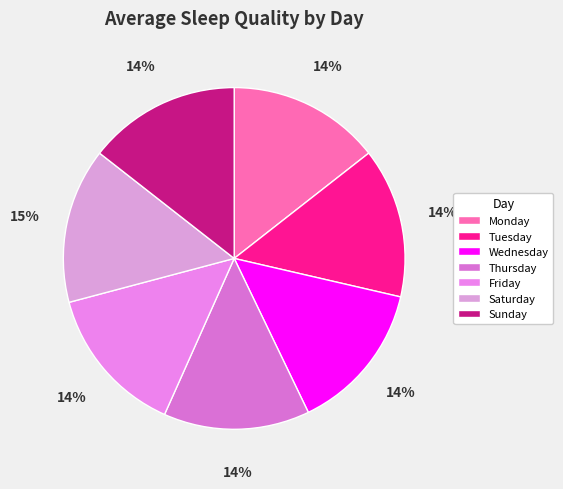

How many segments does this pie chart have?

7